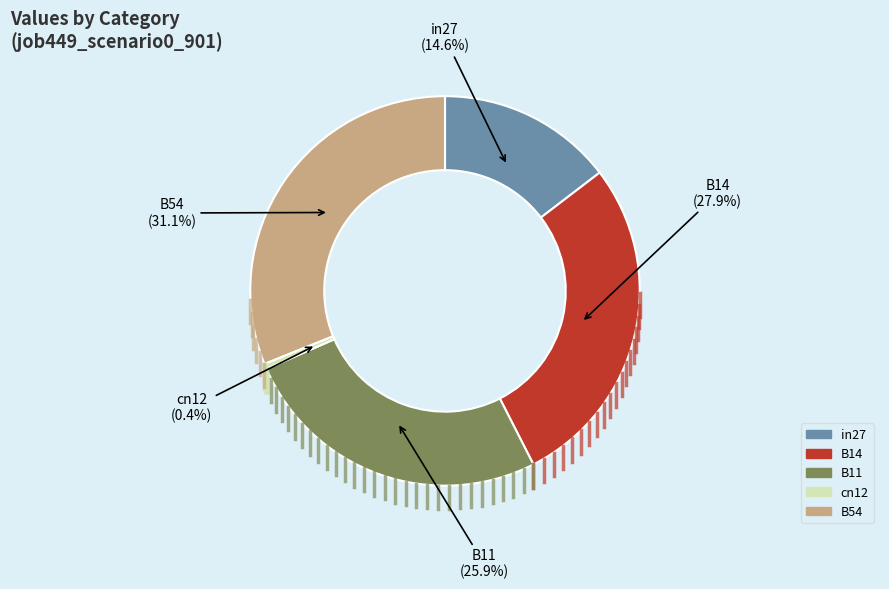

What portion of the pie excludes cn12?

99.6%